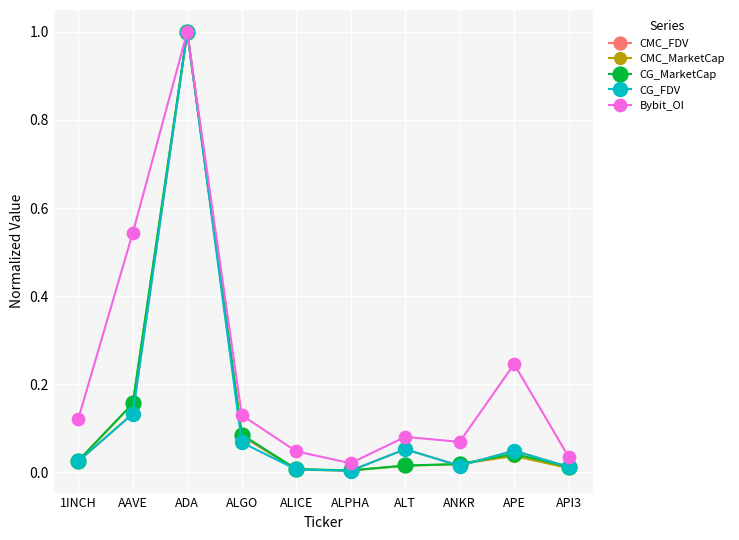

What is the maximum value for CMC_MarketCap?

1.0